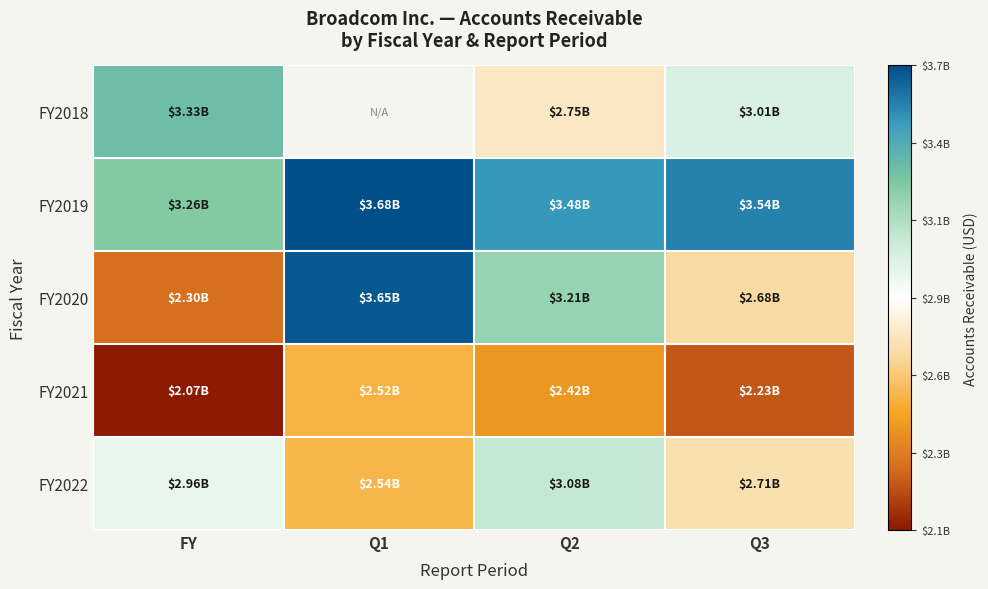

How many data points in FY2022 are less than 2958000000?

2